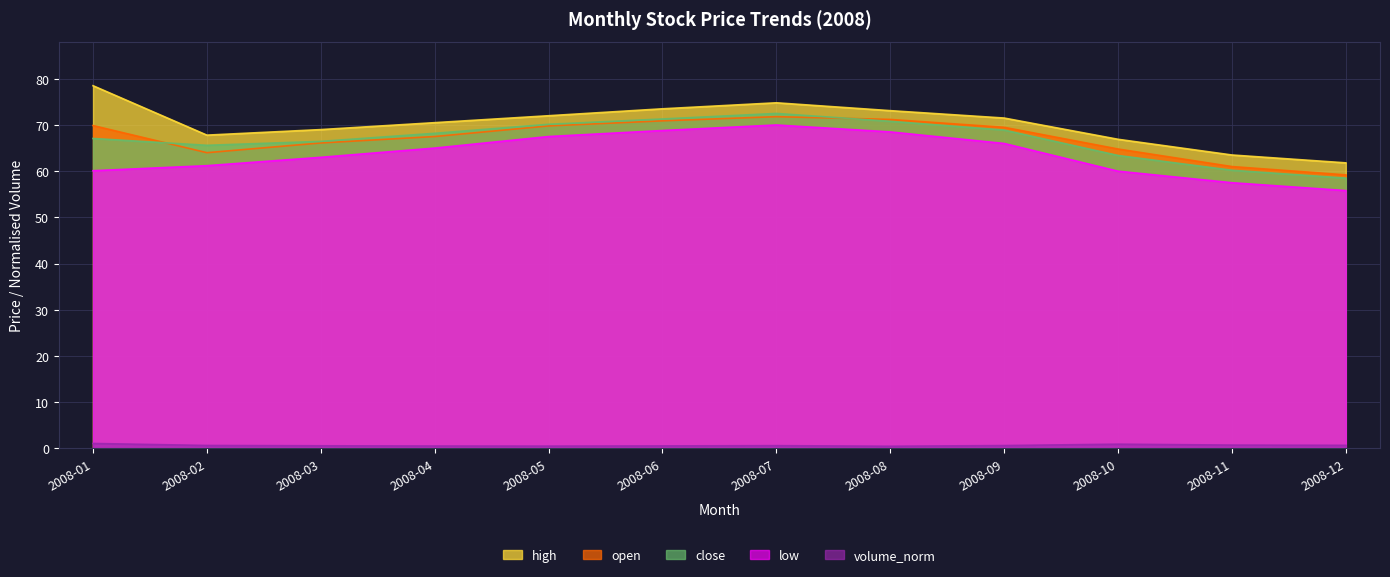

Which has a higher value, 2008-10 or 2008-03?

2008-03